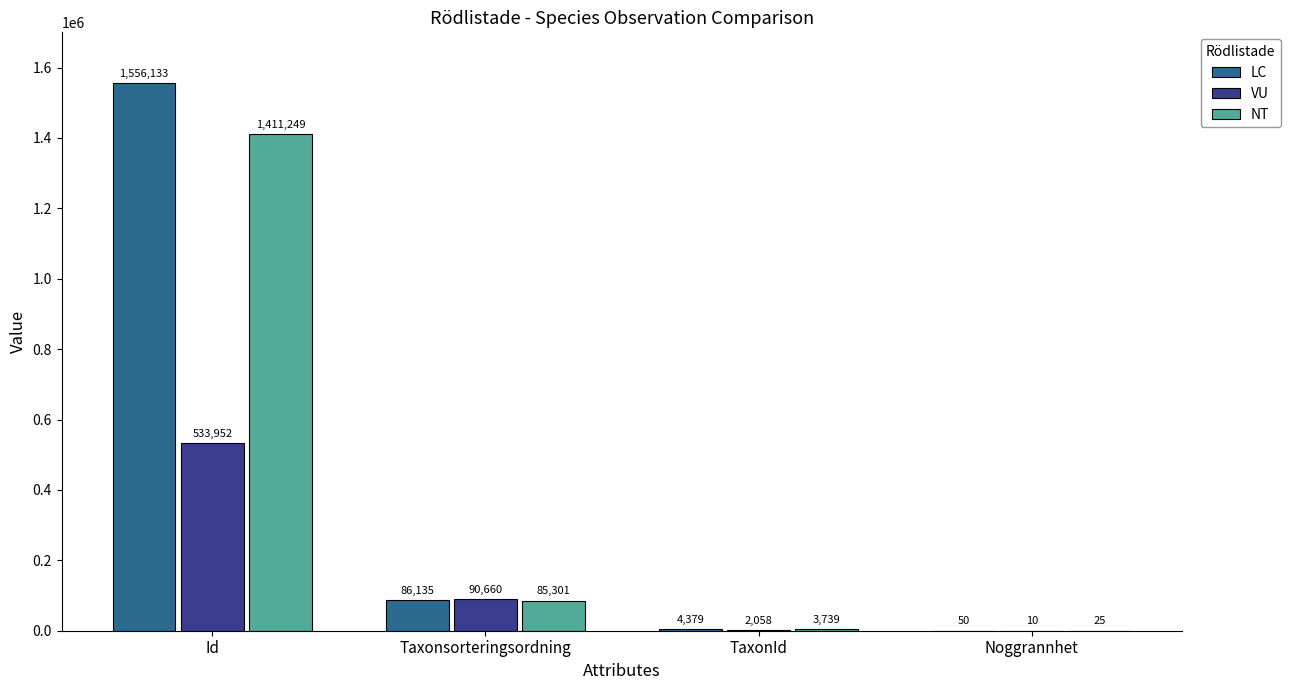

What is the sum of the VU values at Noggrannhet and Id?

533962